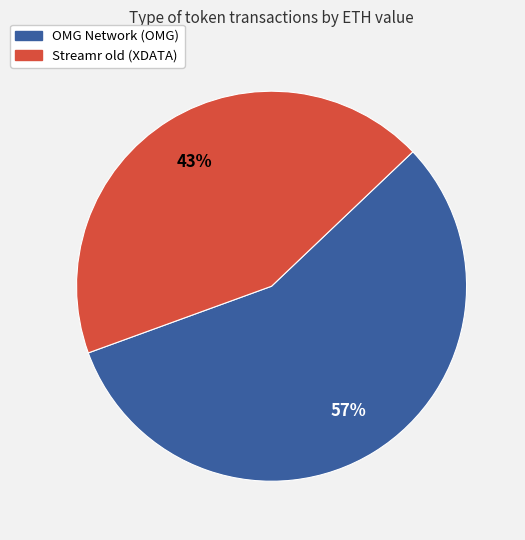

To the nearest percent, what percentage of the pie is Streamr old (XDATA)?

43%